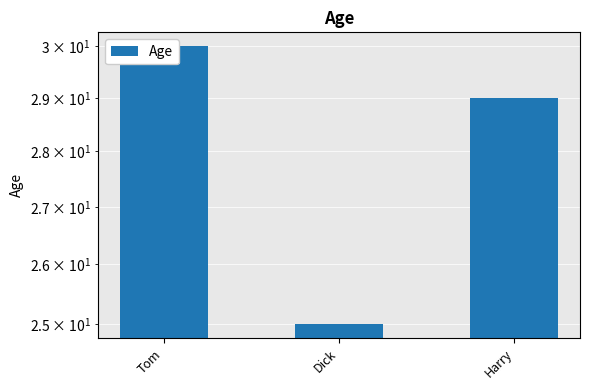

At which label is the value closest to 27?

Dick